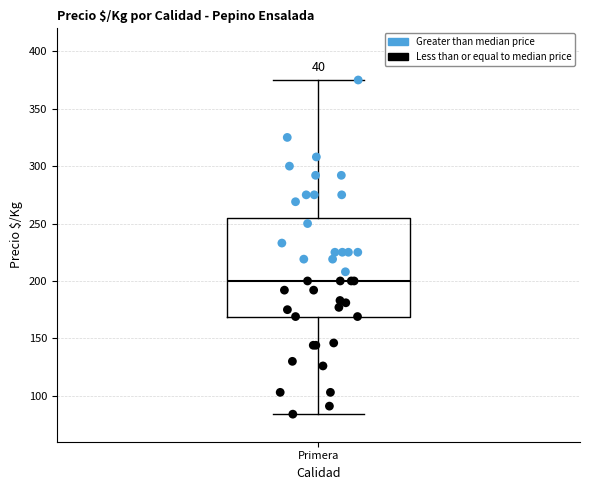

Where does the lower whisker of the box for Primera end on the y-axis? The values are not printed on the chart, so give them approximately, as read against the axis.

85